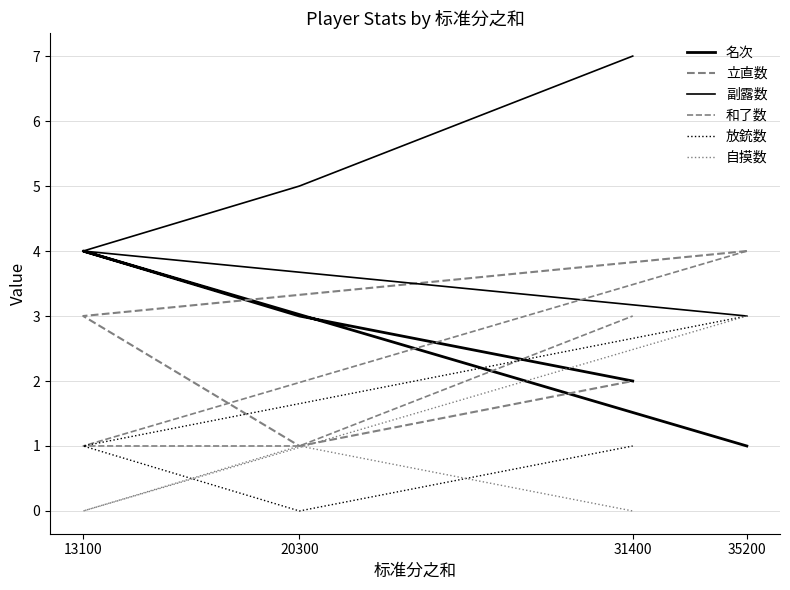

What is the difference between the 和了数 values at 35200 and 13100?

3